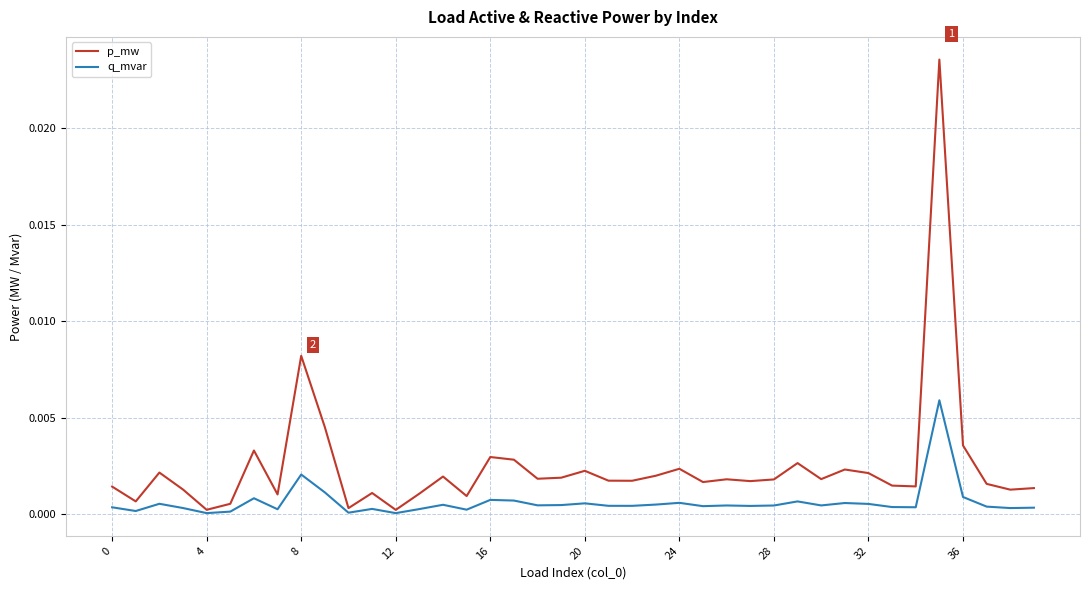

Rank the series by their maximum value, from lowest to highest.

q_mvar, p_mw